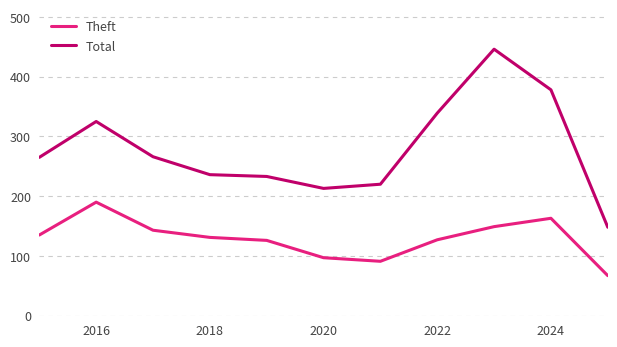

Rank the series by their average value, from highest to lowest.

Total, Theft